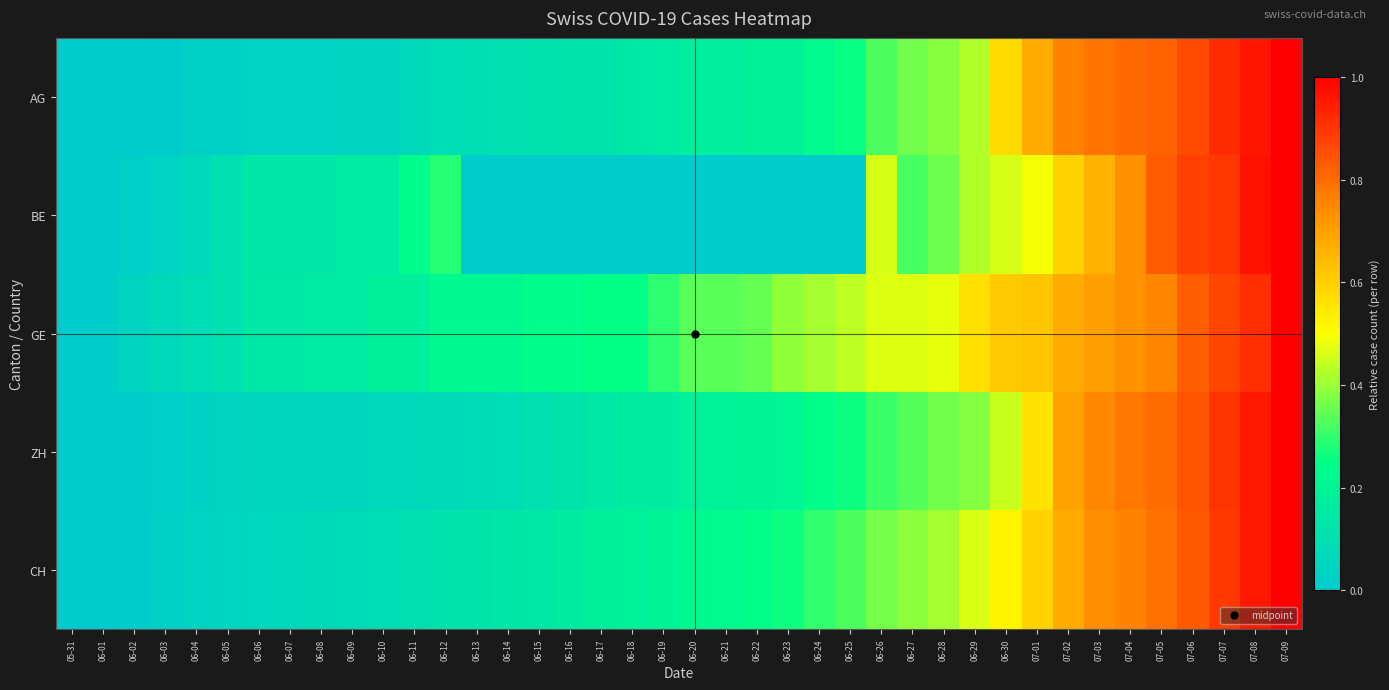

Reading left to right, what are all the values shown in this chart?

AG: 05-31=0.0	06-01=0.0	06-02=0.0	06-03=0.0	06-04=0.0	06-05=0.0	06-06=0.0	06-07=0.0	06-08=0.0	06-09=0.0	06-10=0.0	06-11=0.1	06-12=0.1	06-13=0.1	06-14=0.1	06-15=0.1	06-16=0.1	06-17=0.1	06-18=0.1	06-19=0.2	06-20=0.2	06-21=0.2	06-22=0.2	06-23=0.2	06-24=0.2	06-25=0.3	06-26=0.3	06-27=0.4	06-28=0.4	06-29=0.4	06-30=0.6	07-01=0.7	07-02=0.8	07-03=0.8	07-04=0.8	07-05=0.8	07-06=0.9	07-07=0.9	07-08=1.0	07-09=1.0
BE: 05-31=0.0	06-01=0.0	06-02=0.0	06-03=0.0	06-04=0.1	06-05=0.1	06-06=0.1	06-07=0.1	06-08=0.1	06-09=0.2	06-10=0.2	06-11=0.2	06-12=0.3	06-13=0.0	06-14=0.0	06-15=0.0	06-16=0.0	06-17=0.0	06-18=0.0	06-19=0.0	06-20=0.0	06-21=0.0	06-22=0.0	06-23=0.0	06-24=0.0	06-25=0.0	06-26=0.5	06-27=0.3	06-28=0.4	06-29=0.4	06-30=0.5	07-01=0.5	07-02=0.6	07-03=0.7	07-04=0.7	07-05=0.8	07-06=0.9	07-07=0.9	07-08=1.0	07-09=1.0
GE: 05-31=0.0	06-01=0.0	06-02=0.0	06-03=0.1	06-04=0.1	06-05=0.1	06-06=0.1	06-07=0.1	06-08=0.2	06-09=0.2	06-10=0.2	06-11=0.2	06-12=0.2	06-13=0.2	06-14=0.2	06-15=0.2	06-16=0.2	06-17=0.2	06-18=0.2	06-19=0.3	06-20=0.3	06-21=0.3	06-22=0.3	06-23=0.4	06-24=0.4	06-25=0.4	06-26=0.5	06-27=0.5	06-28=0.5	06-29=0.6	06-30=0.6	07-01=0.6	07-02=0.7	07-03=0.7	07-04=0.7	07-05=0.8	07-06=0.8	07-07=0.9	07-08=0.9	07-09=1.0
ZH: 05-31=0.0	06-01=0.0	06-02=0.0	06-03=0.0	06-04=0.0	06-05=0.0	06-06=0.1	06-07=0.1	06-08=0.1	06-09=0.1	06-10=0.1	06-11=0.1	06-12=0.1	06-13=0.1	06-14=0.1	06-15=0.1	06-16=0.1	06-17=0.1	06-18=0.2	06-19=0.2	06-20=0.2	06-21=0.2	06-22=0.2	06-23=0.2	06-24=0.2	06-25=0.3	06-26=0.3	06-27=0.3	06-28=0.4	06-29=0.4	06-30=0.4	07-01=0.6	07-02=0.7	07-03=0.7	07-04=0.8	07-05=0.8	07-06=0.8	07-07=0.9	07-08=1.0	07-09=1.0
CH: 05-31=0.0	06-01=0.0	06-02=0.0	06-03=0.0	06-04=0.0	06-05=0.0	06-06=0.1	06-07=0.1	06-08=0.1	06-09=0.1	06-10=0.1	06-11=0.1	06-12=0.1	06-13=0.1	06-14=0.1	06-15=0.1	06-16=0.2	06-17=0.2	06-18=0.2	06-19=0.2	06-20=0.2	06-21=0.2	06-22=0.2	06-23=0.3	06-24=0.3	06-25=0.3	06-26=0.4	06-27=0.4	06-28=0.4	06-29=0.5	06-30=0.5	07-01=0.6	07-02=0.7	07-03=0.7	07-04=0.8	07-05=0.8	07-06=0.8	07-07=0.9	07-08=0.9	07-09=1.0